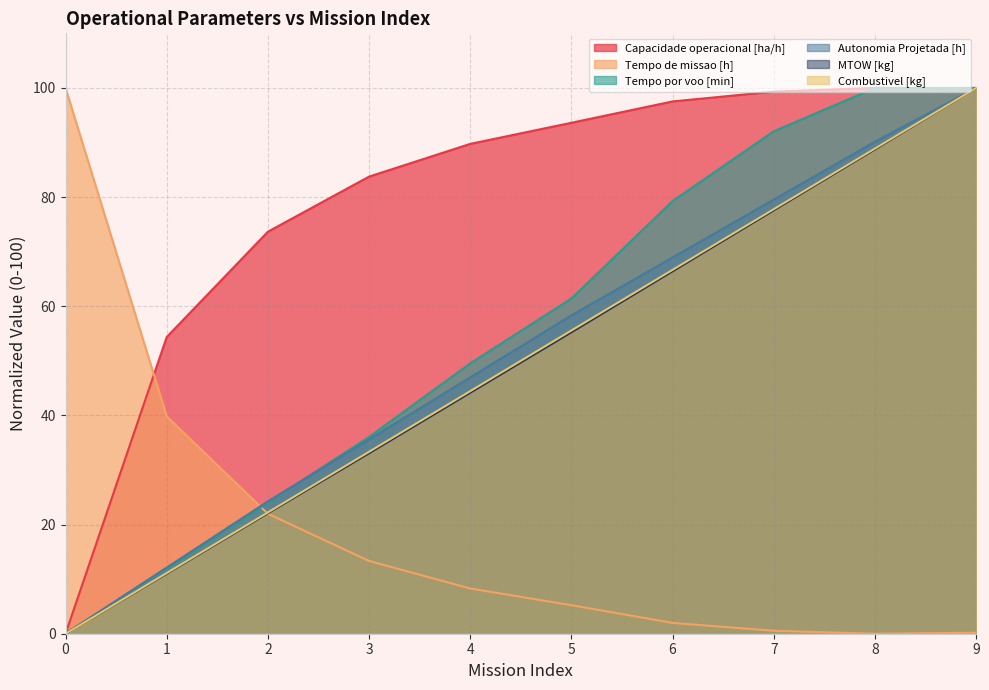

How many series are shown in this chart?

6